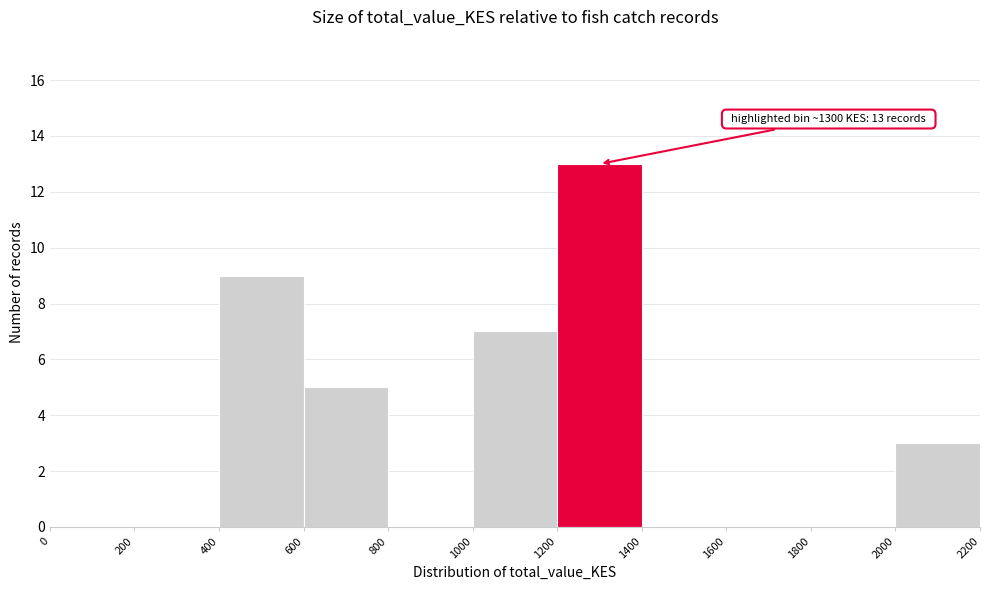

Which range on the x-axis has the tallest bar?

1200 to 1400